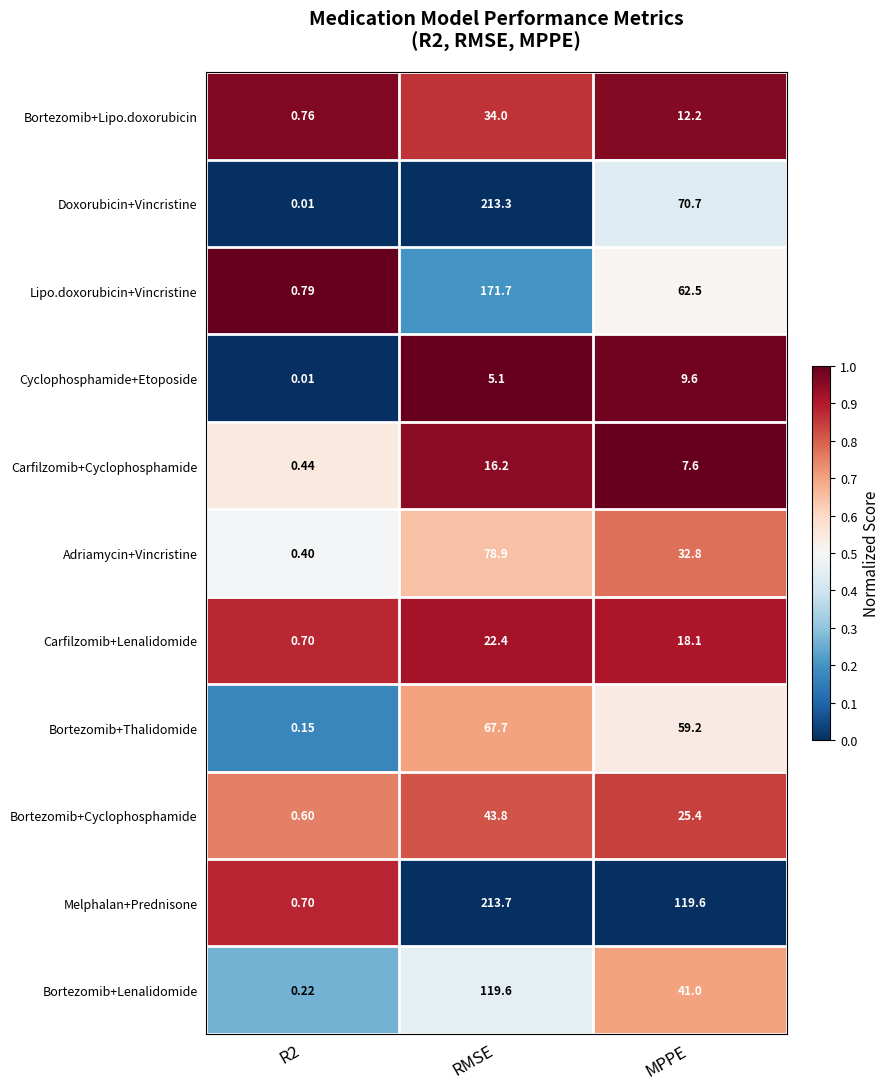

Rank the series by their maximum value, from highest to lowest.

Melphalan+Prednisone, Doxorubicin+Vincristine, Lipo.doxorubicin+Vincristine, Bortezomib+Lenalidomide, Adriamycin+Vincristine, Bortezomib+Thalidomide, Bortezomib+Cyclophosphamide, Bortezomib+Lipo.doxorubicin, Carfilzomib+Lenalidomide, Carfilzomib+Cyclophosphamide, Cyclophosphamide+Etoposide